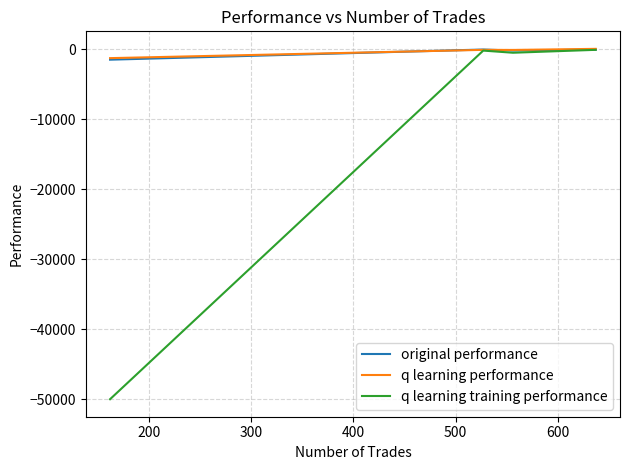

Which series has the widest spread of values?

q learning training performance